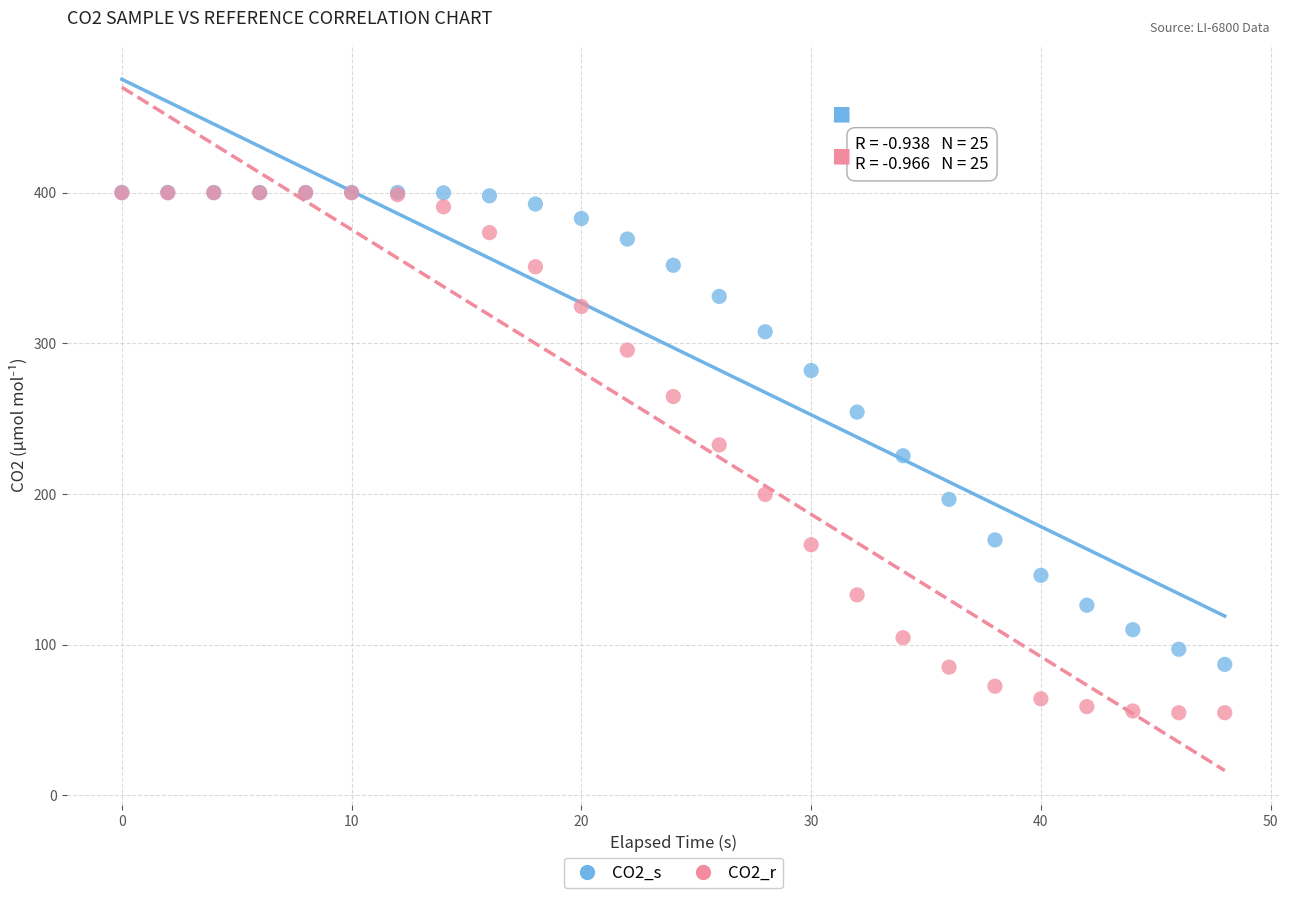

Which series contains the lowest Y value?

CO2_r